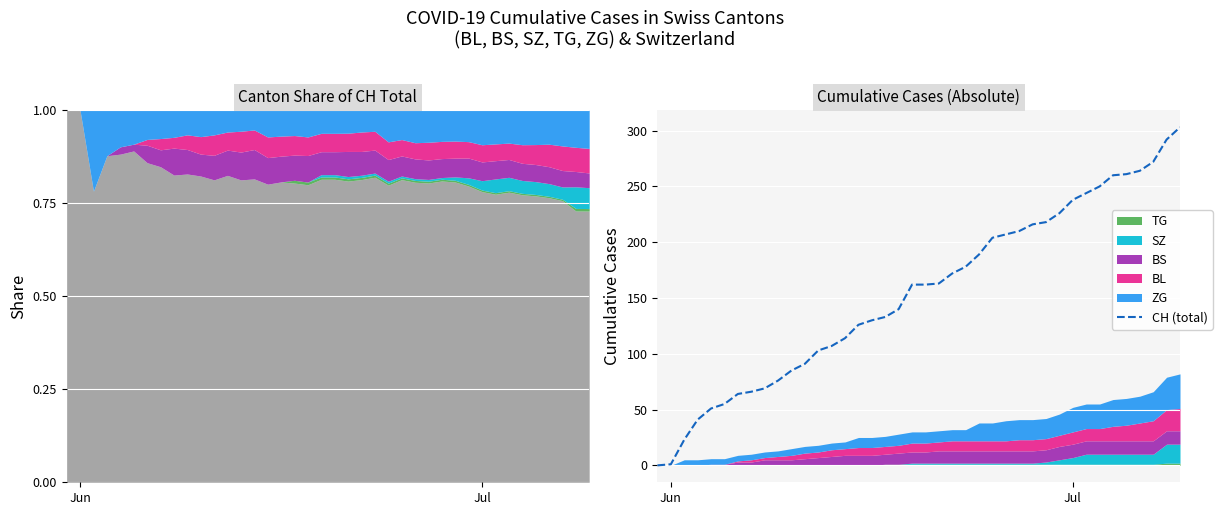

True or false: the data shows 129 at 9.

False